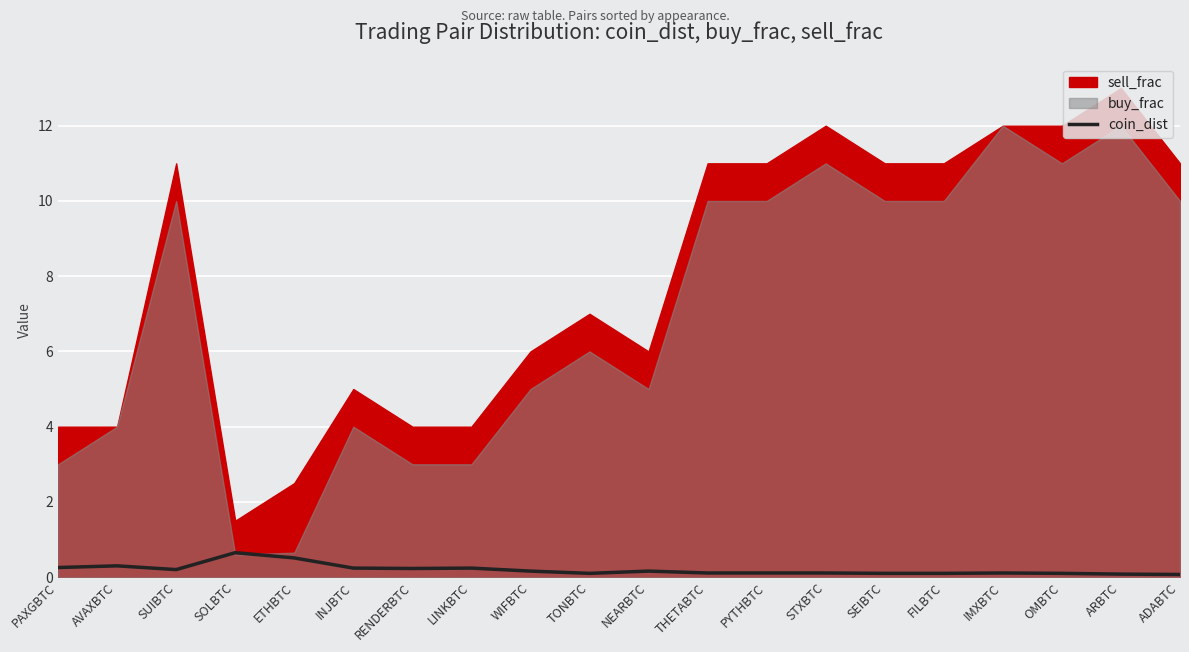

What is the approximate value at NEARBTC?

0.2